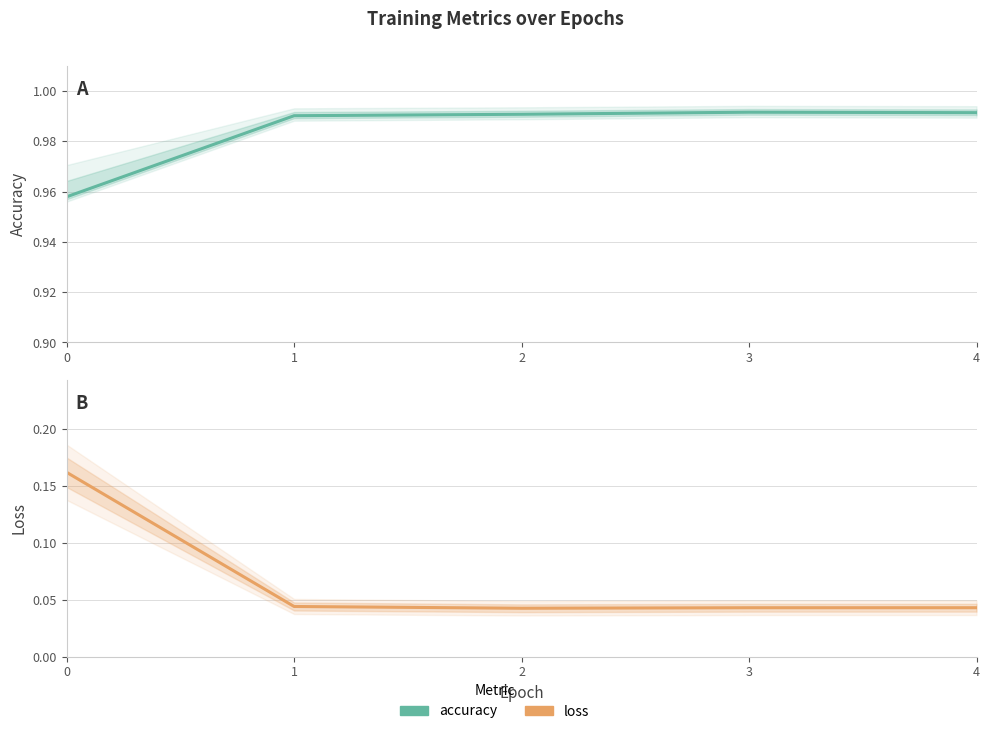

How many loss values are between 0 and 1?

5